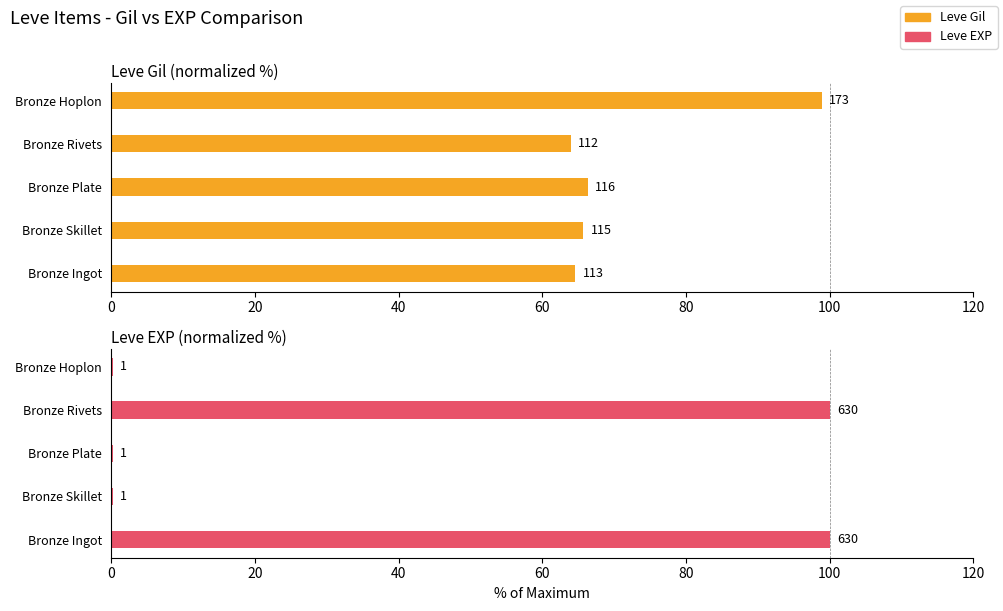

The value of Leve Gil at Bronze Ingot is 64.6. True or false?

True